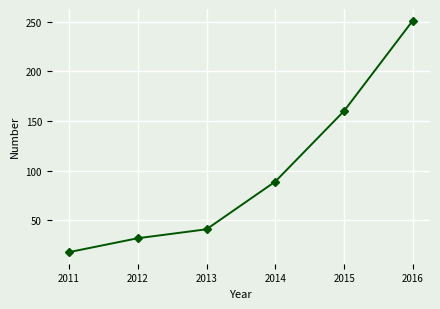

What is the change in value from 2011 to 2015?

+142